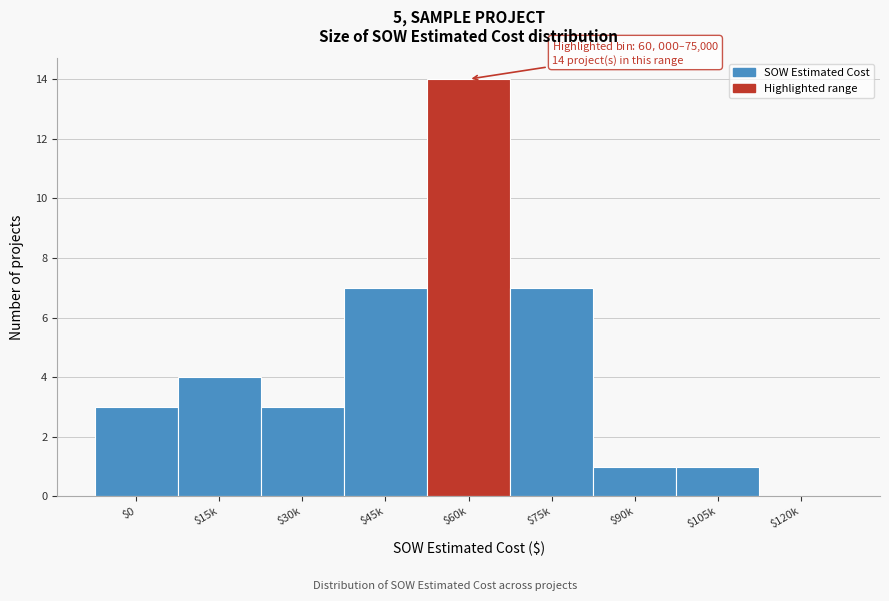

What is the approximate value at $30k?

3